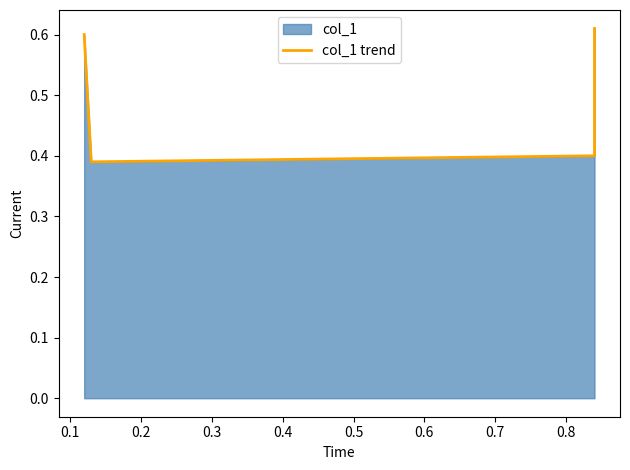

True or false: there are more than 2 points higher than both neighbors.

False